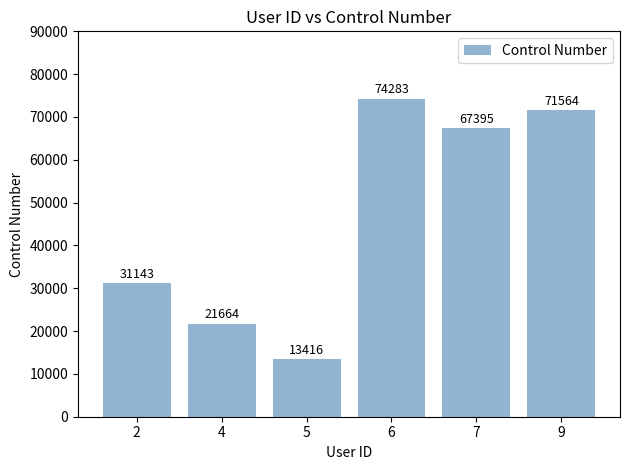

What is the average value?

46578